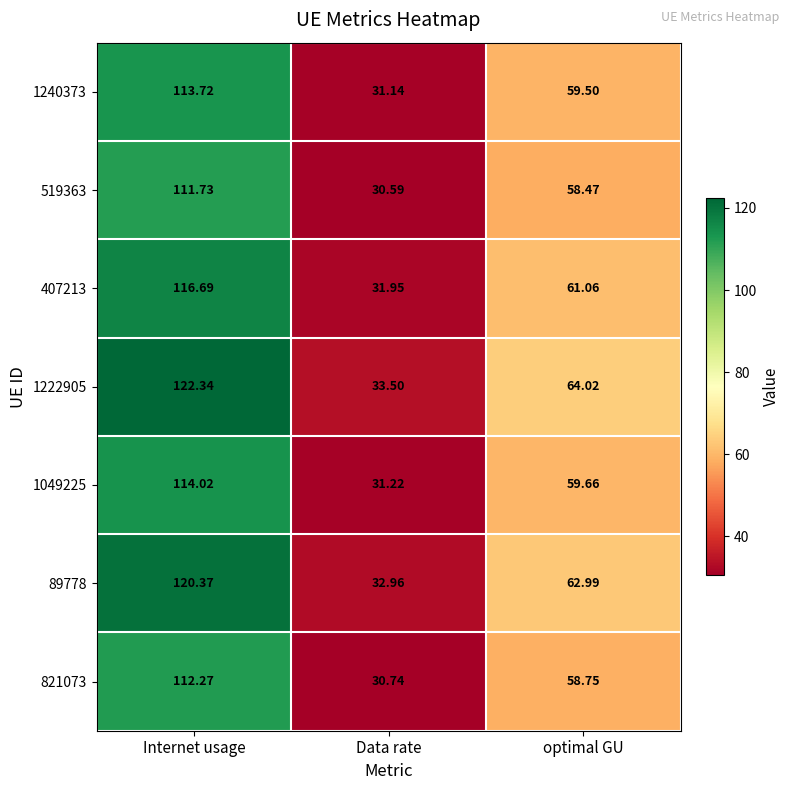

Is the value of 407213 at optimal GU greater than the value of 1049225 at Data rate?

Yes